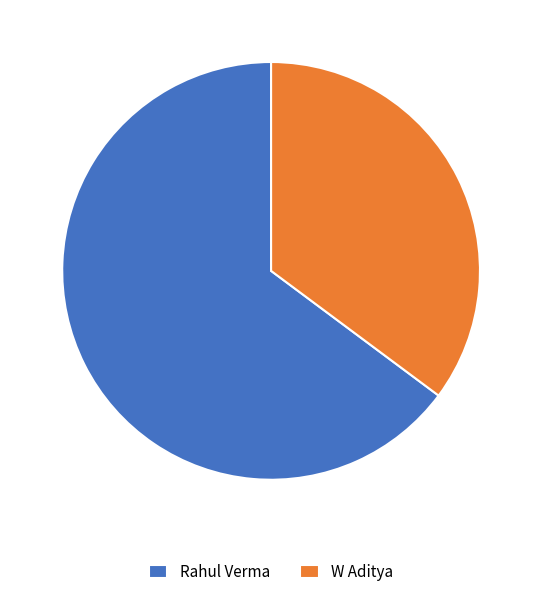

Do W Aditya and Rahul Verma together represent more than half of the pie?

Yes